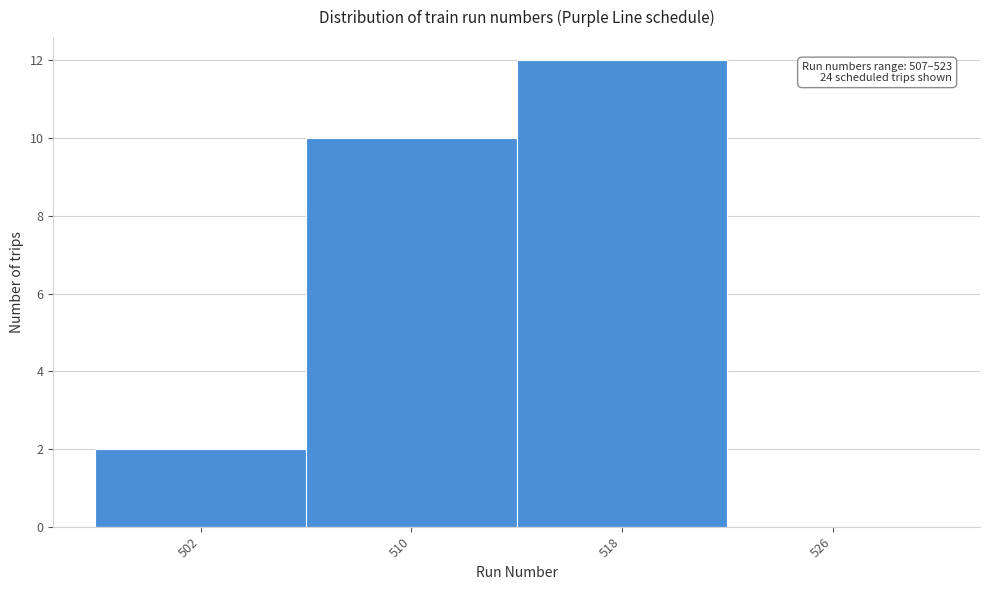

Reading left to right, transcribe all the data shown in this chart.

502=2	510=10	518=12	526=0